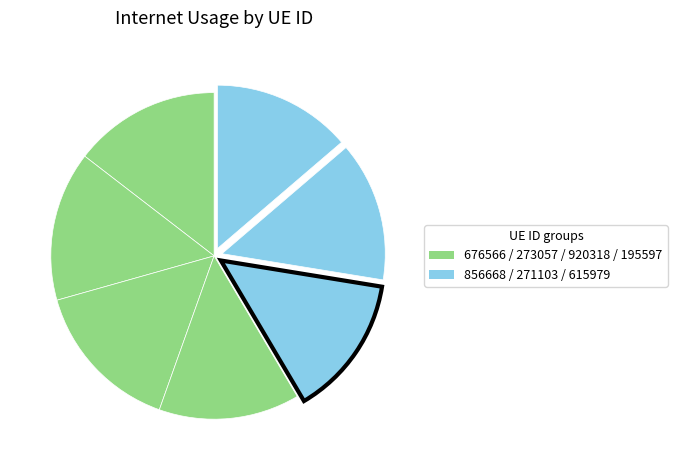

How many slices are in this pie chart?

7